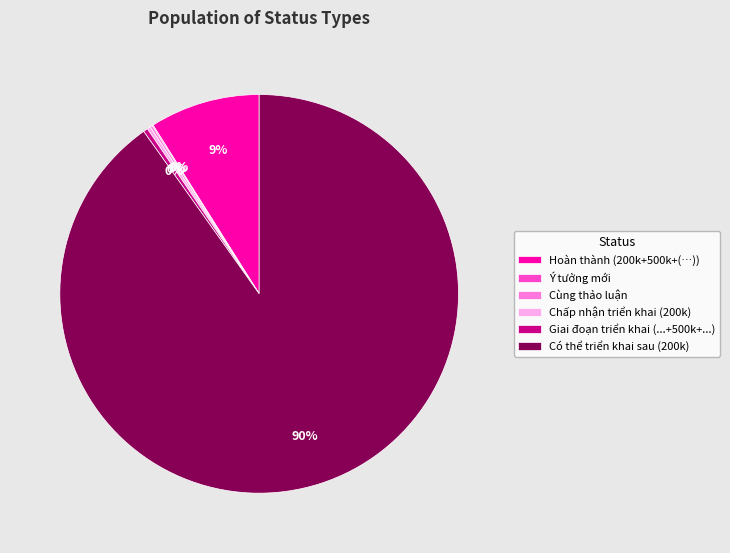

Which slice is the largest?

Có thể triển khai sau (200k)